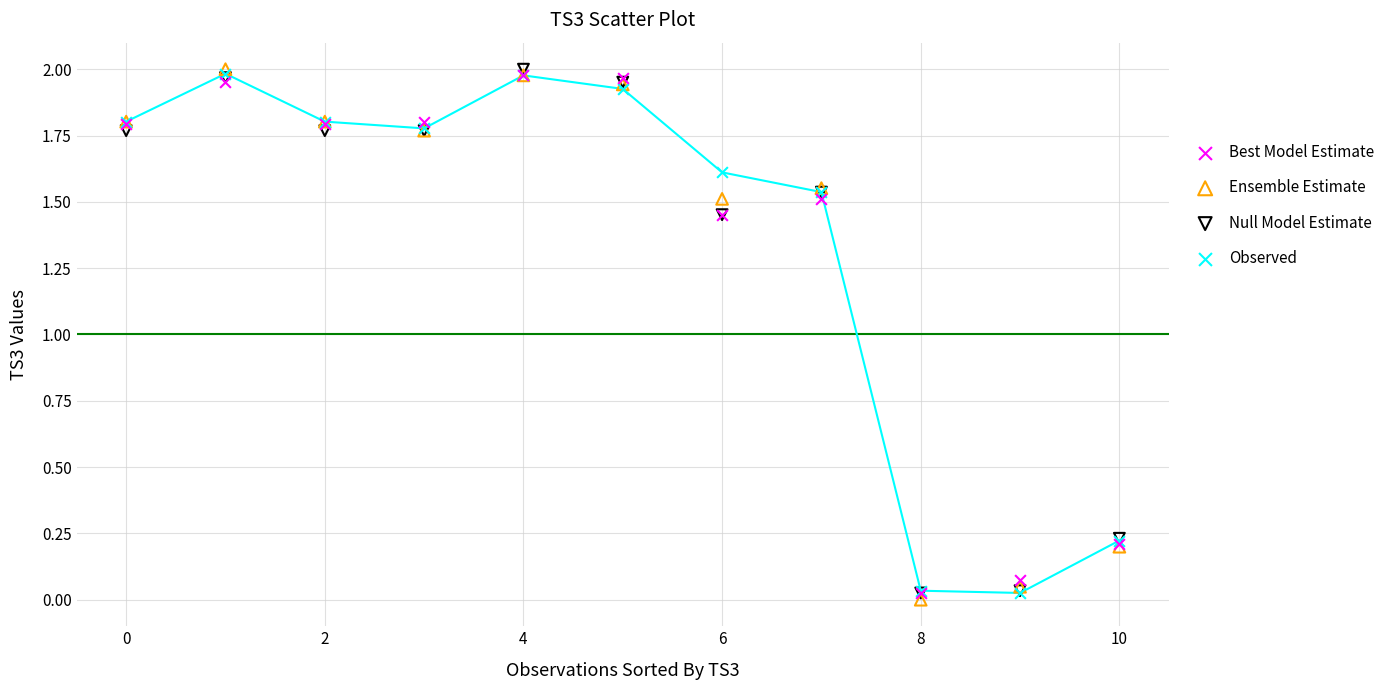

What are all the series names shown in the legend?

Best Model Estimate, Ensemble Estimate, Null Model Estimate, Observed